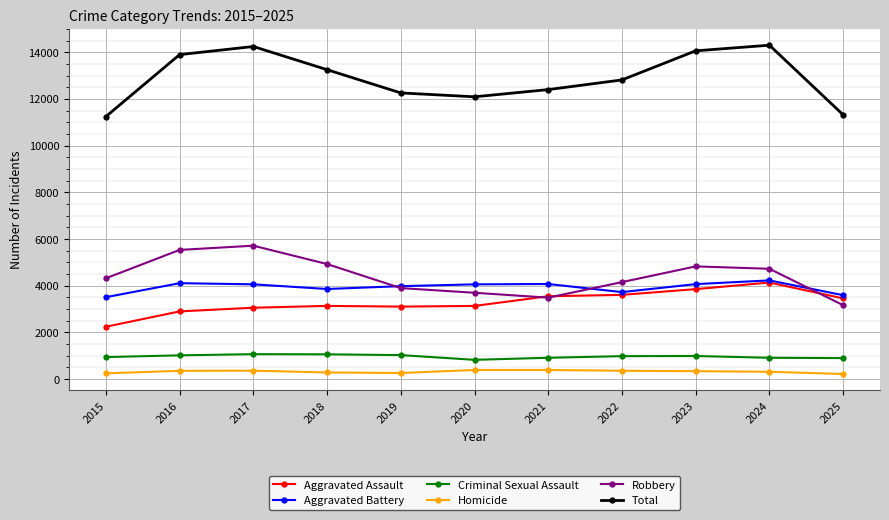

True or false: Robbery and Homicide cross at least once.

False